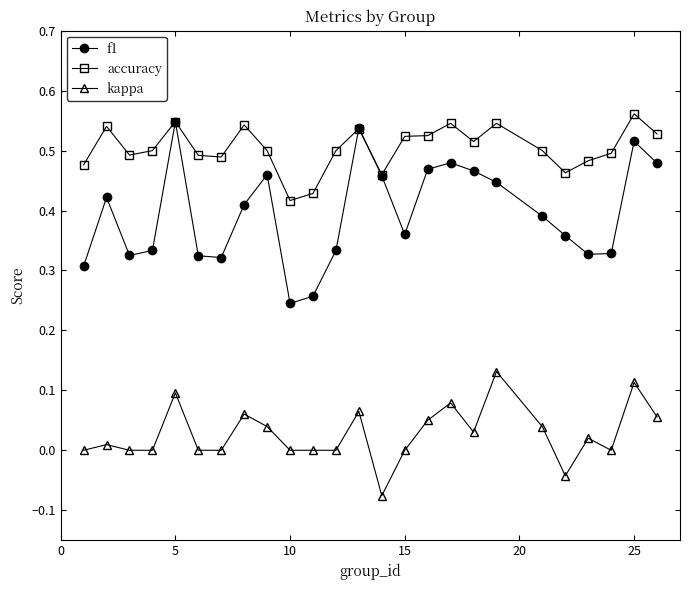

True or false: kappa has more than 1 interior local peaks.

True